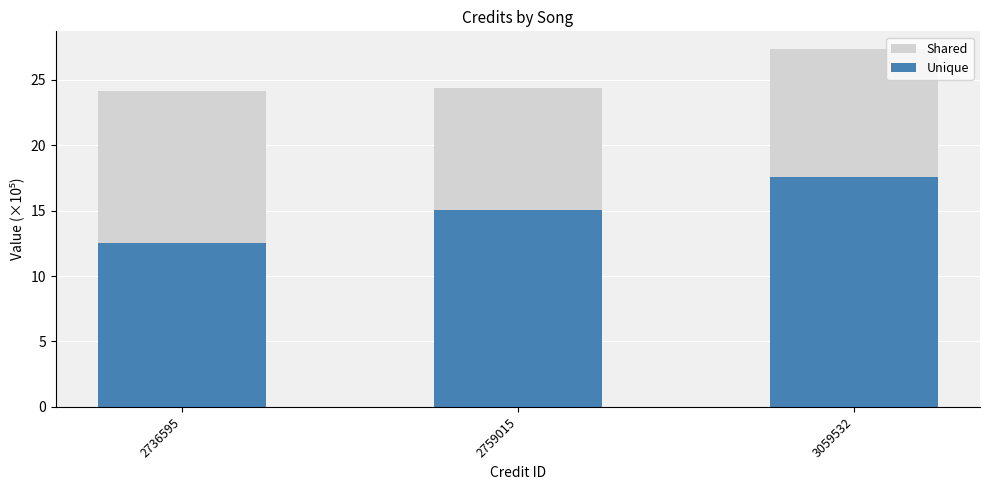

Reading right to left, transcribe all the data shown in this chart.

Shared: 27.3	24.3	24.1
Unique: 17.5	15.1	12.5